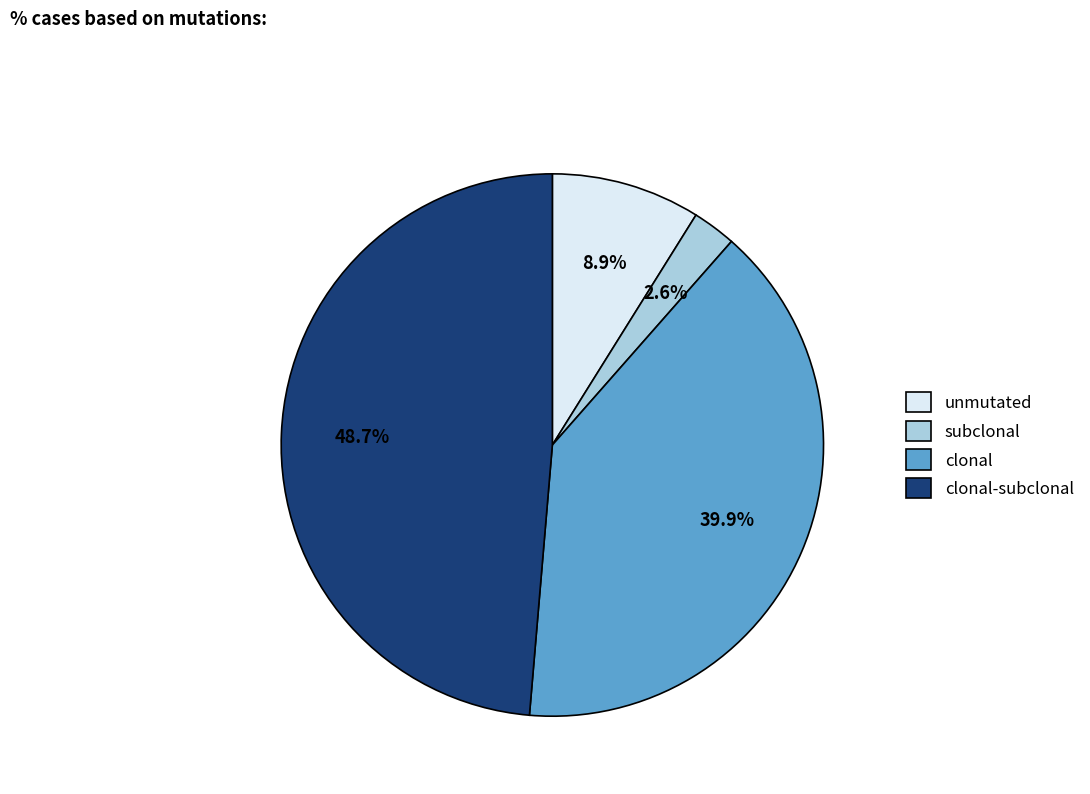

Is clonal the majority of the pie?

No